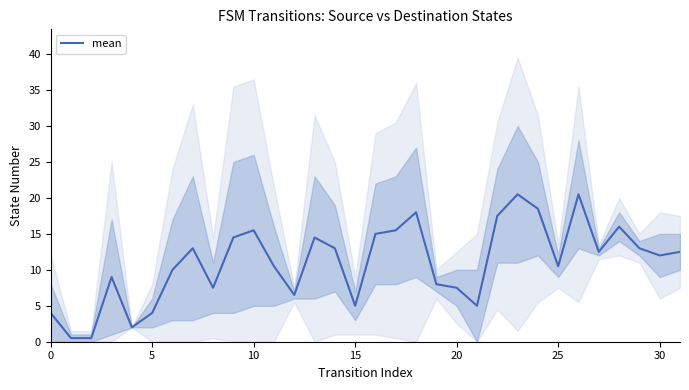

How many lines are shown in the chart?

1